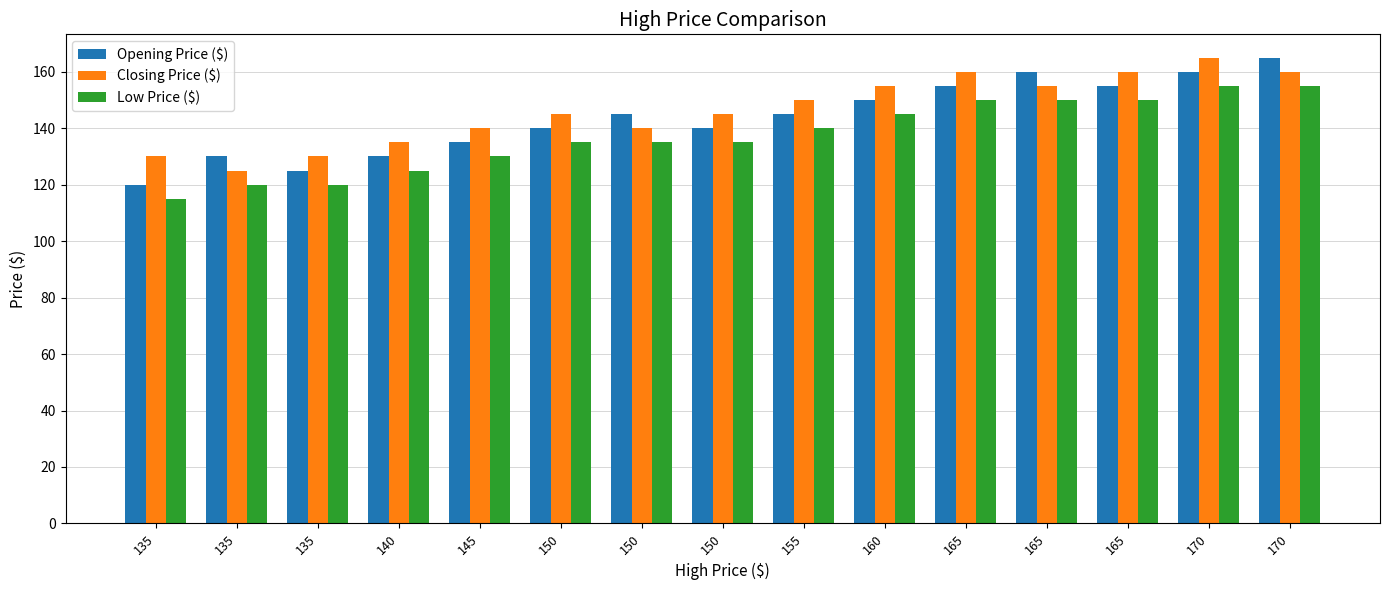

The value of Closing Price ($) at 135 is 54. True or false?

False